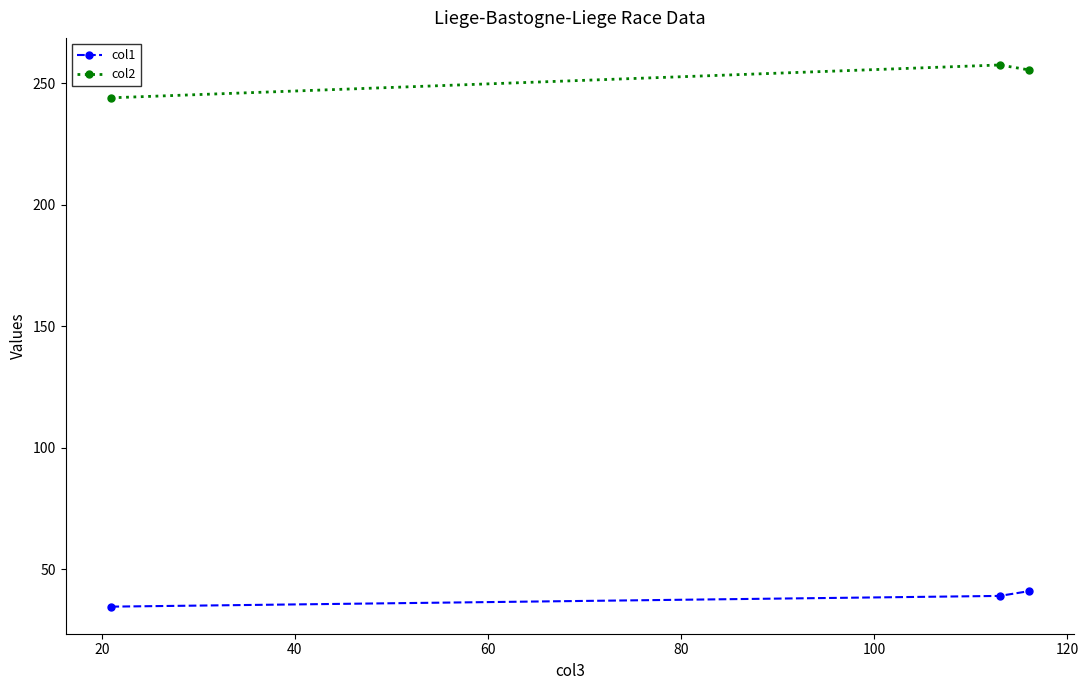

What is the maximum value for col2?

257.5